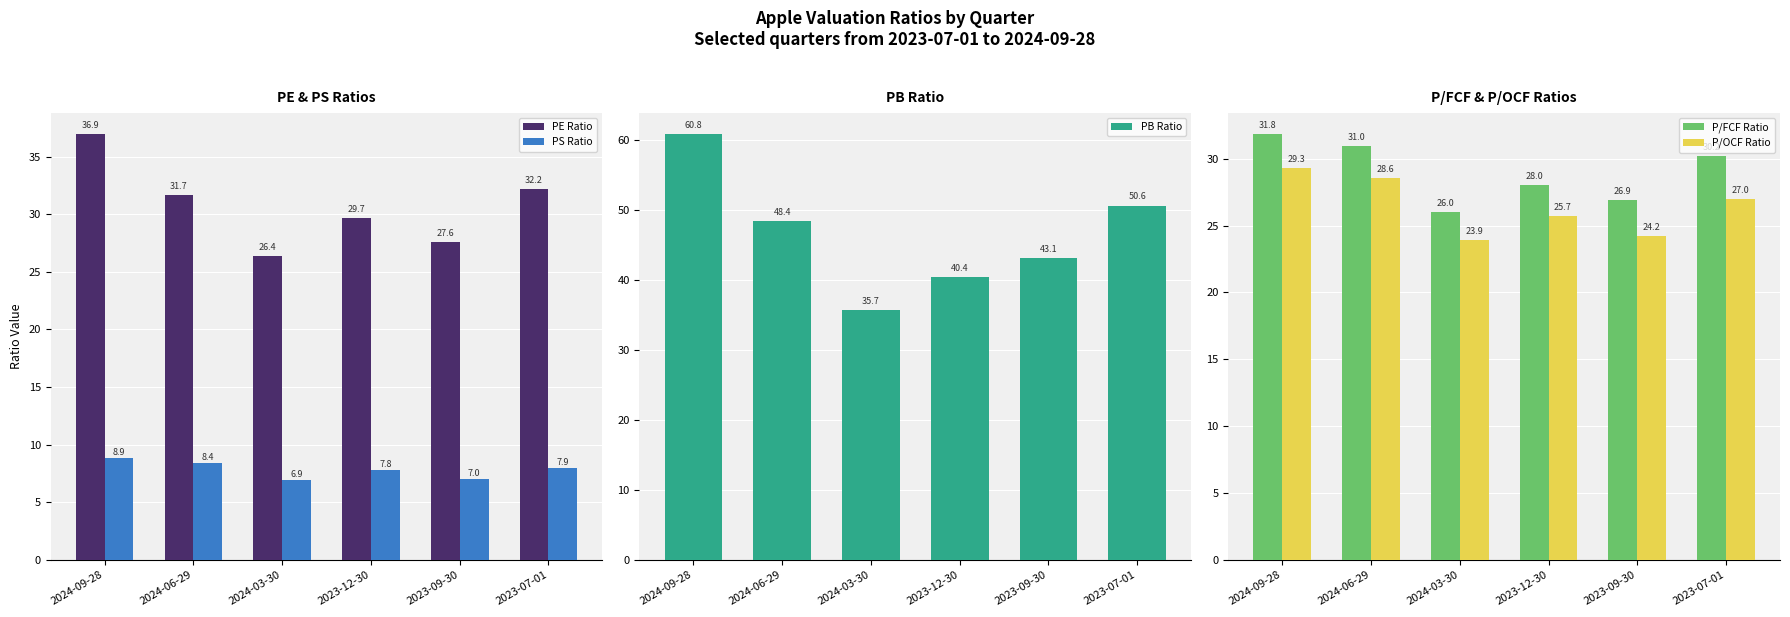

How many bars are there in total?

30